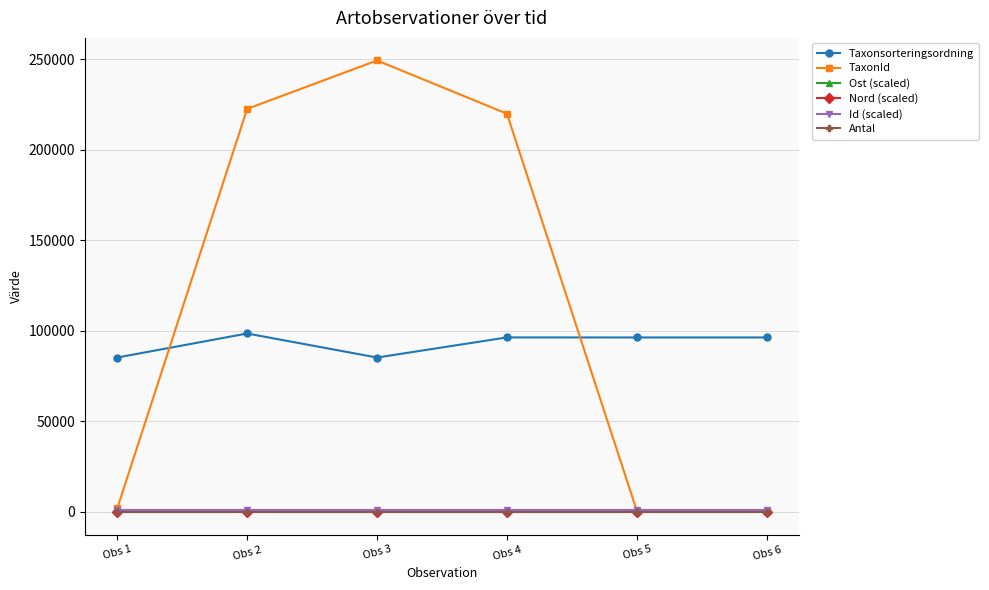

Which series has the largest range (max minus min)?

TaxonId